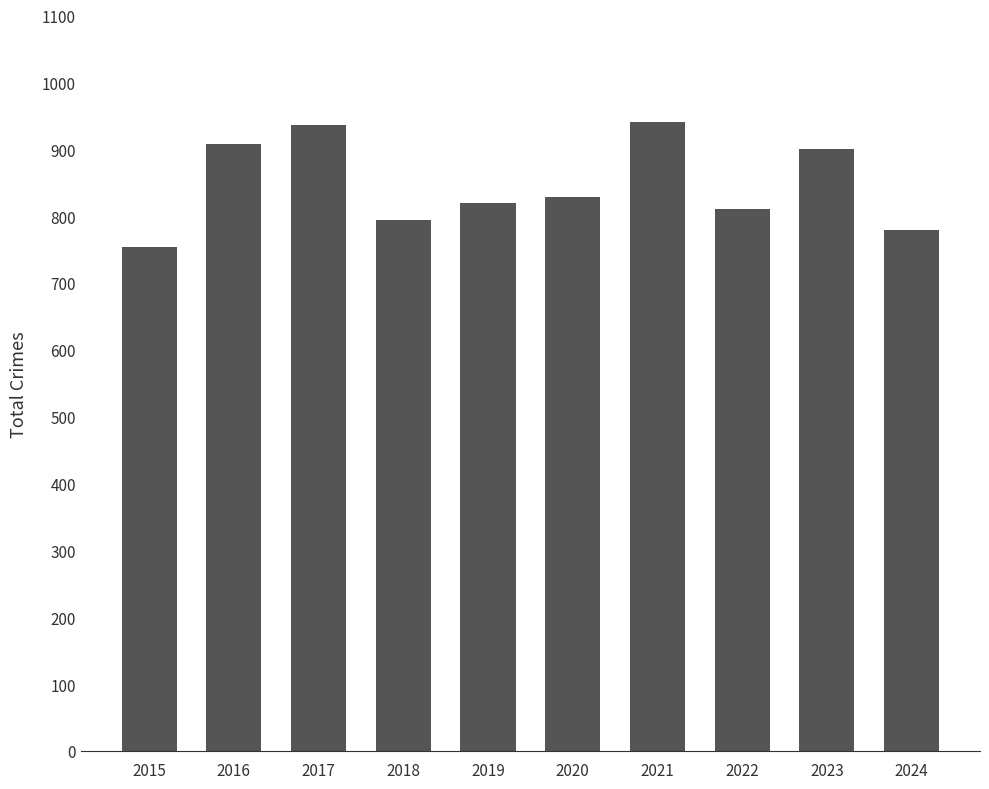

Reading left to right, what are all the values shown in this chart?

2015=754	2016=908	2017=936	2018=794	2019=820	2020=828	2021=941	2022=810	2023=901	2024=779